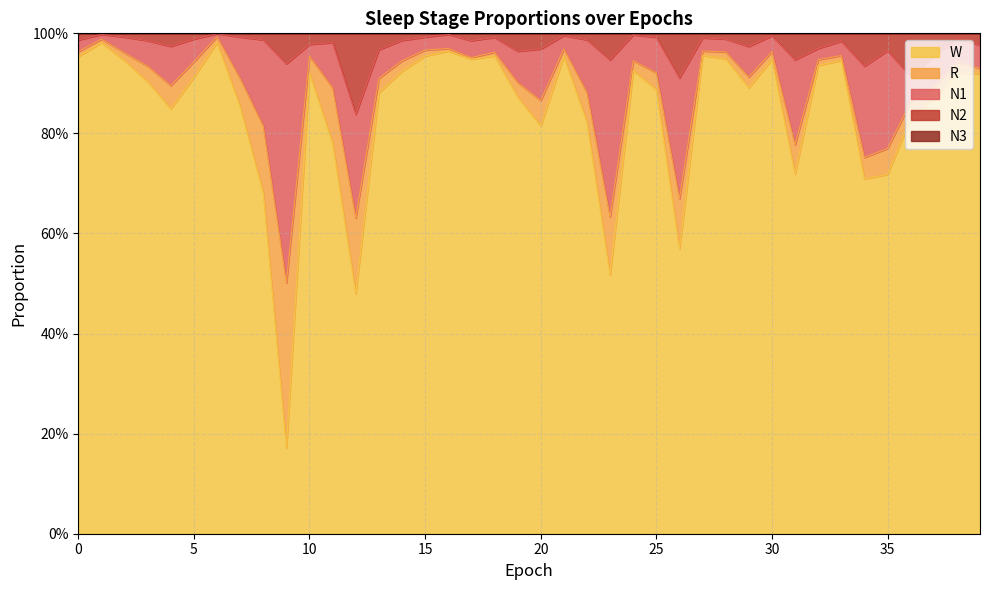

At how many categories does at least one series exceed 0?

40